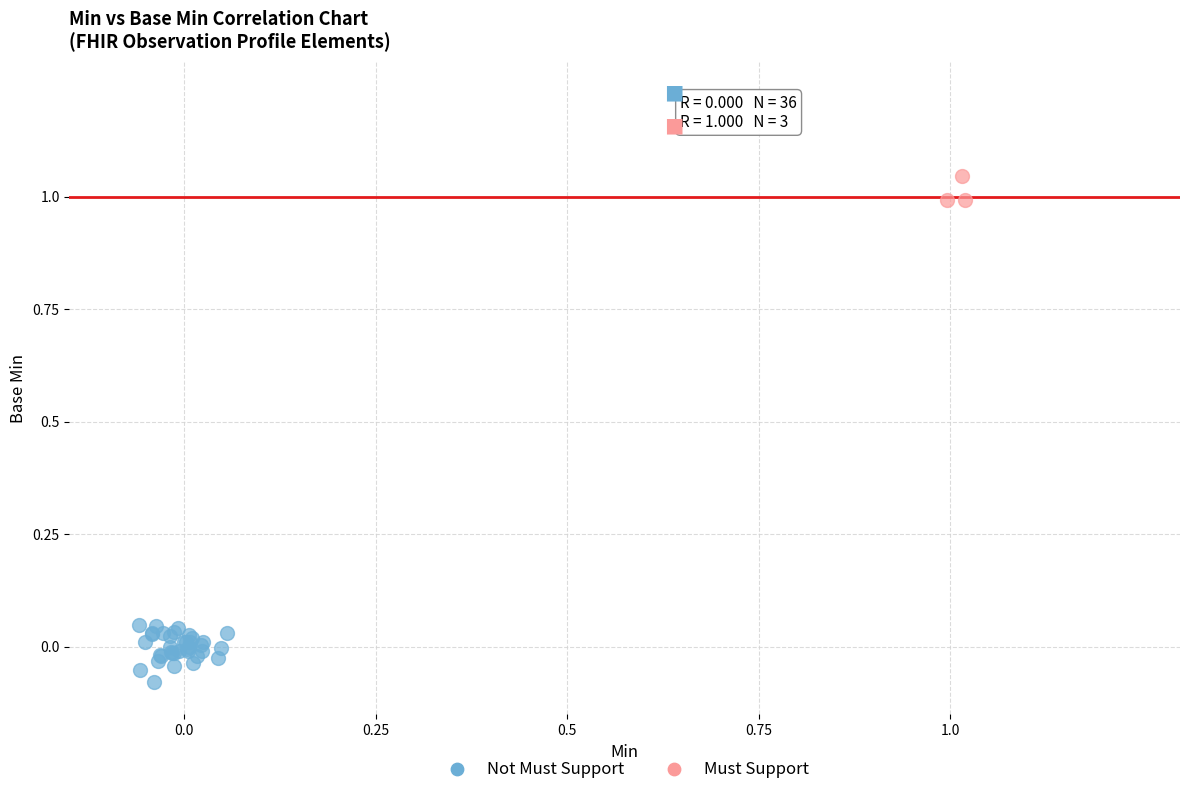

Which series has the widest spread of Y values?

Not Must Support